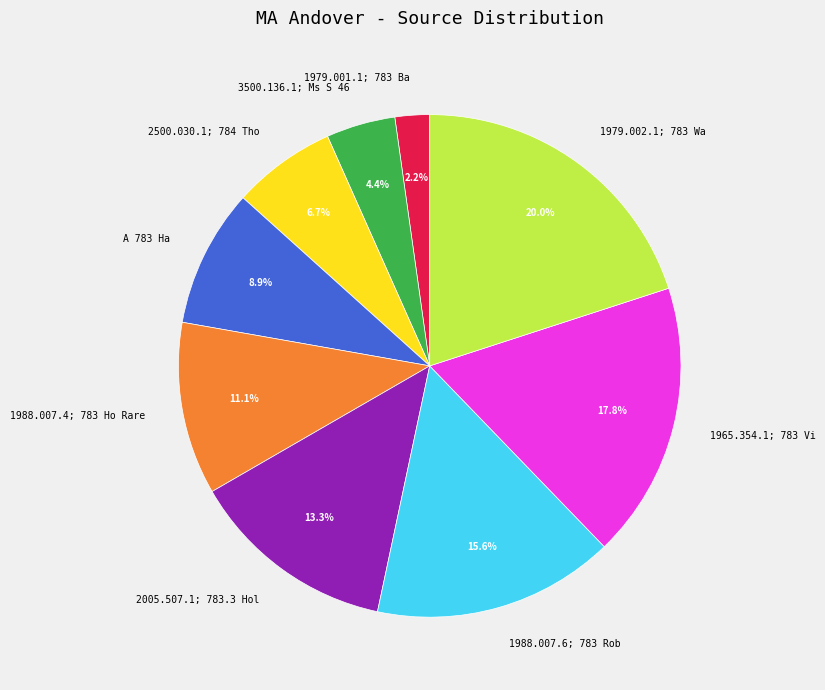

Combined, what portion of the pie is 1979.002.1; 783 Wa and 1988.007.4; 783 Ho Rare?

31.1%